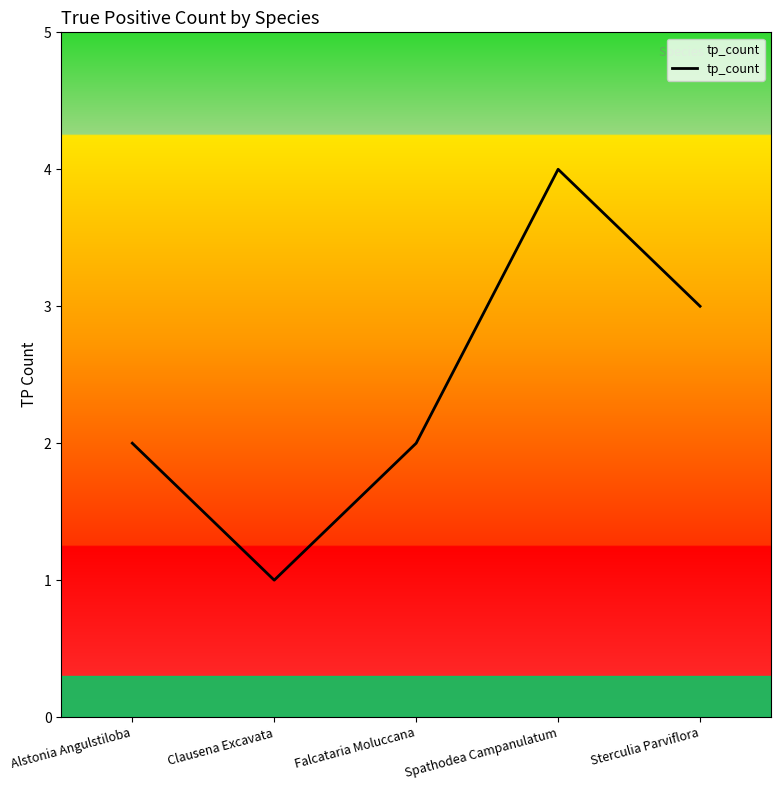

Approximately how many times larger is the value at Falcataria Moluccana compared to Spathodea Campanulatum?

0.5